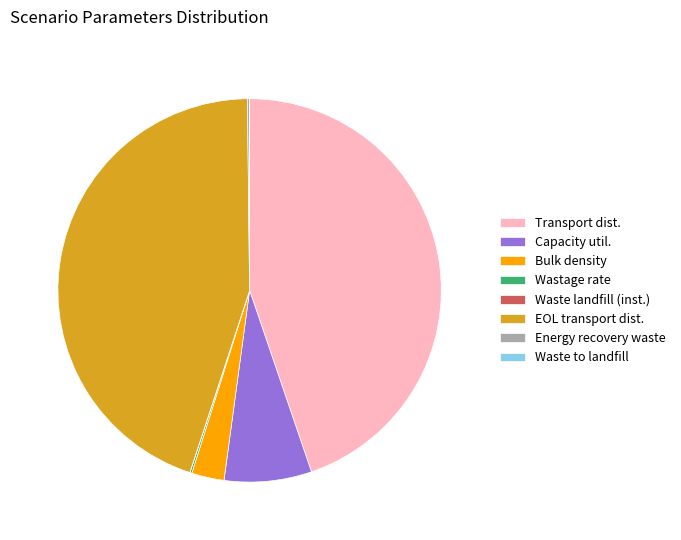

True or false: Transport dist. accounts for 45% of the total.

True